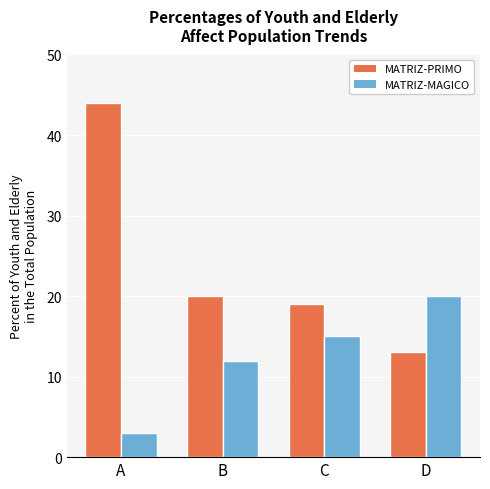

At how many categories does at least one series exceed 8?

4